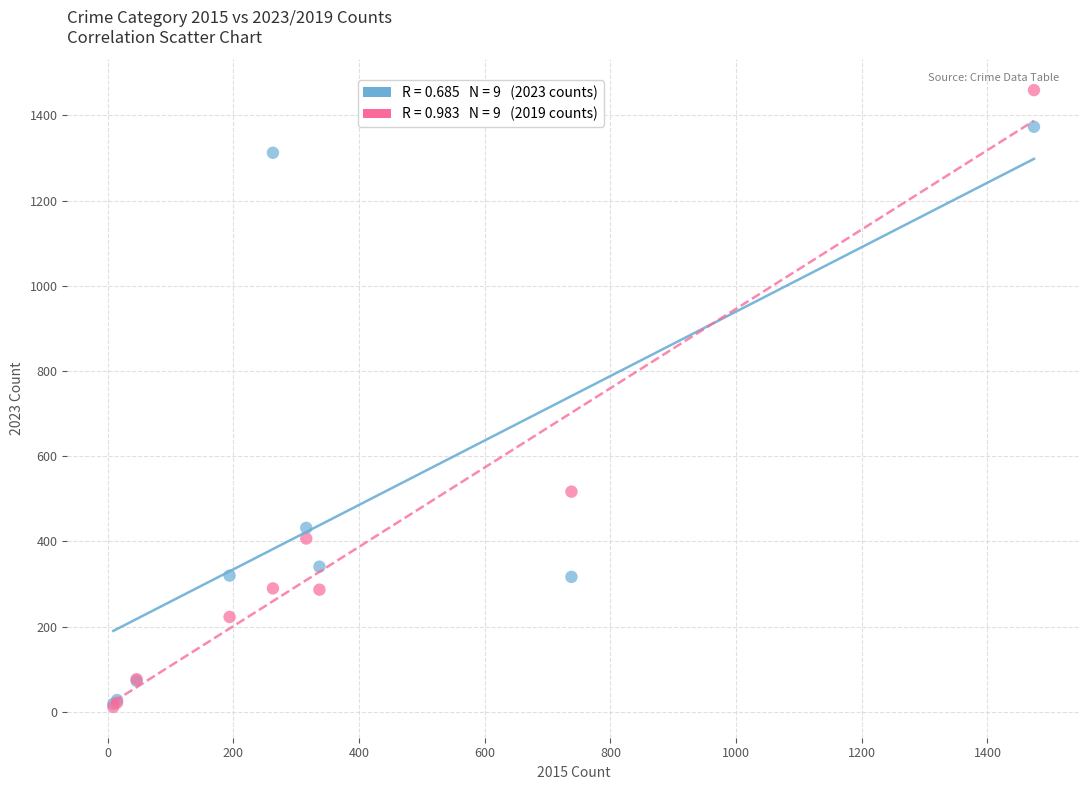

Across all series, what Y value is closest to 735?

517